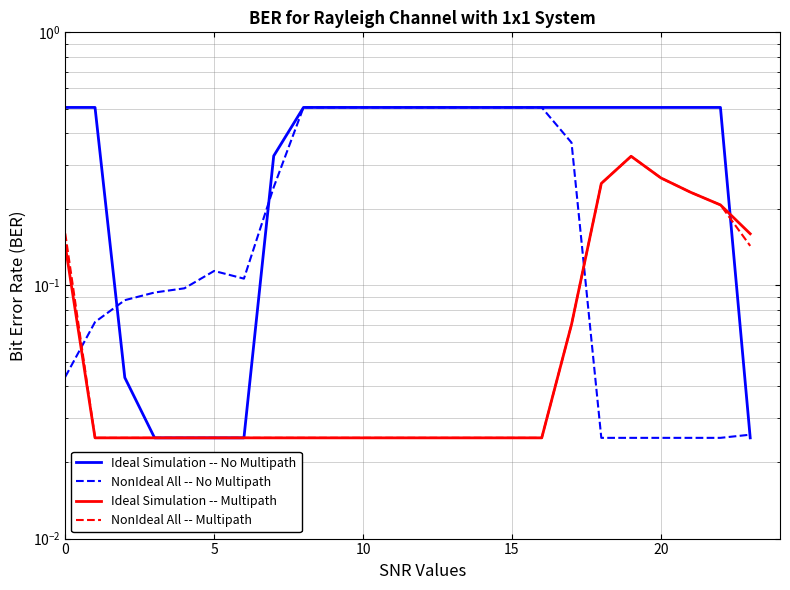

How many lines are shown in the chart?

4